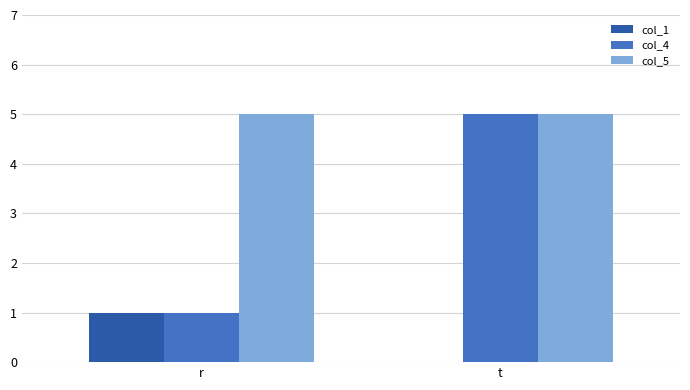

What is the greatest value displayed?

5